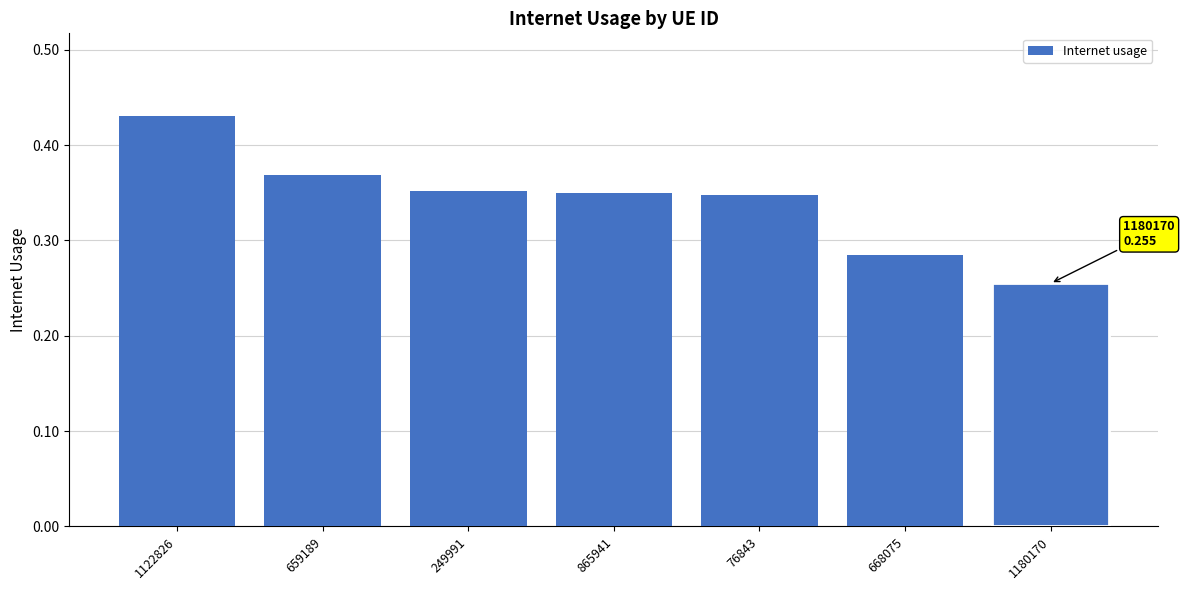

At which label is the value closest to 0?

1180170